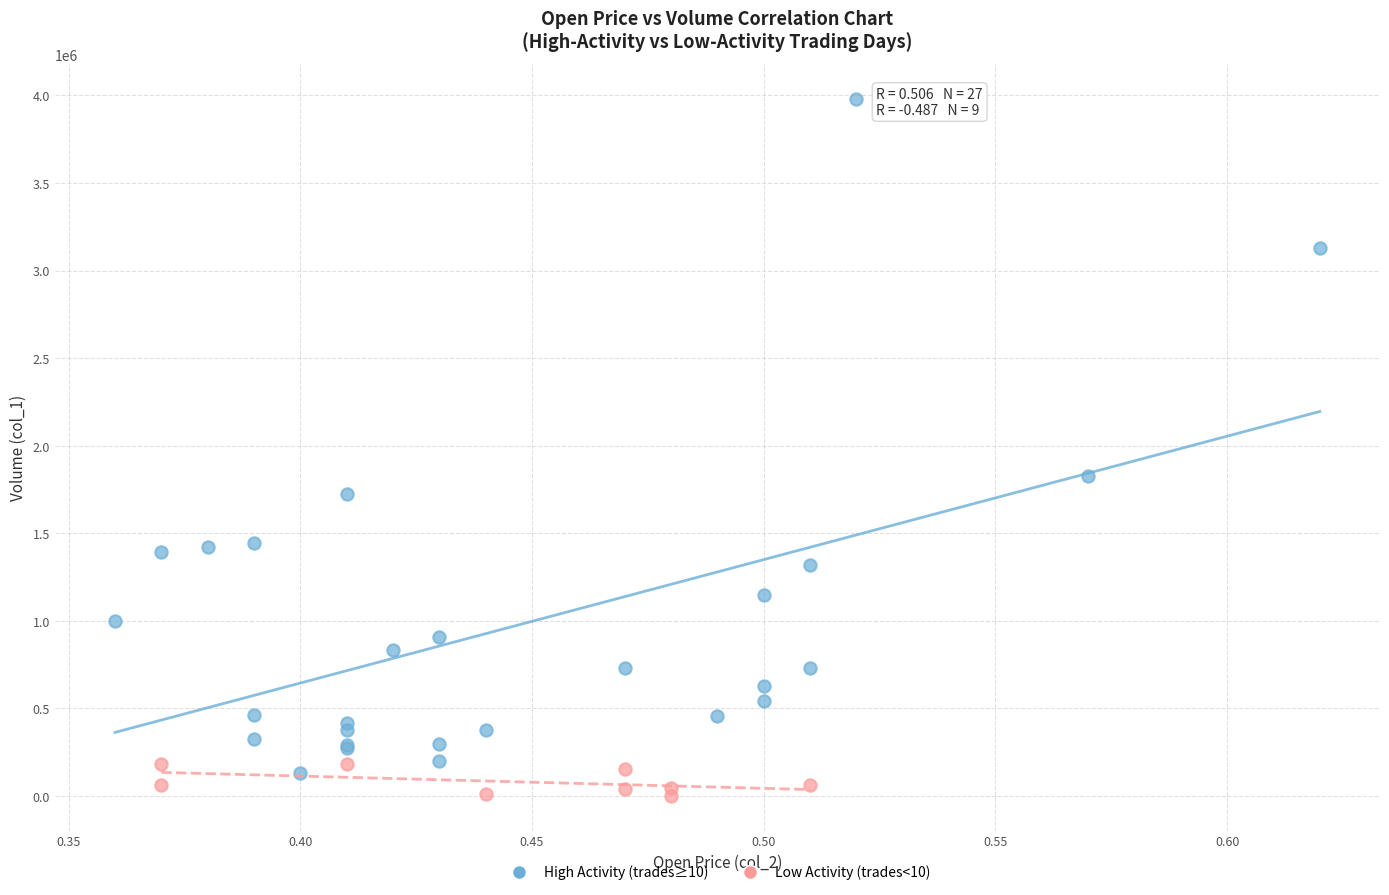

Which series contains the highest Y value?

High Activity (trades≥10)